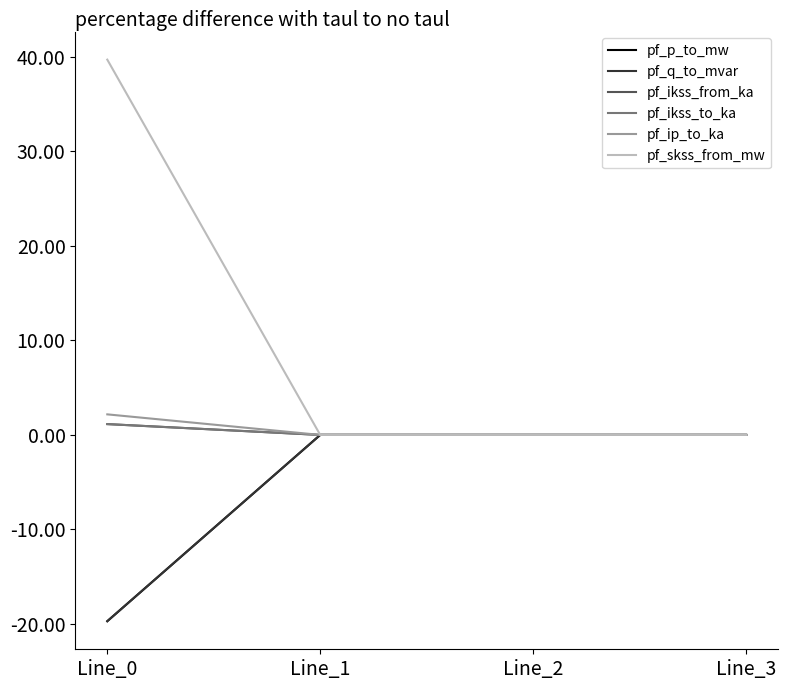

Does the chart have visible grid lines?

No